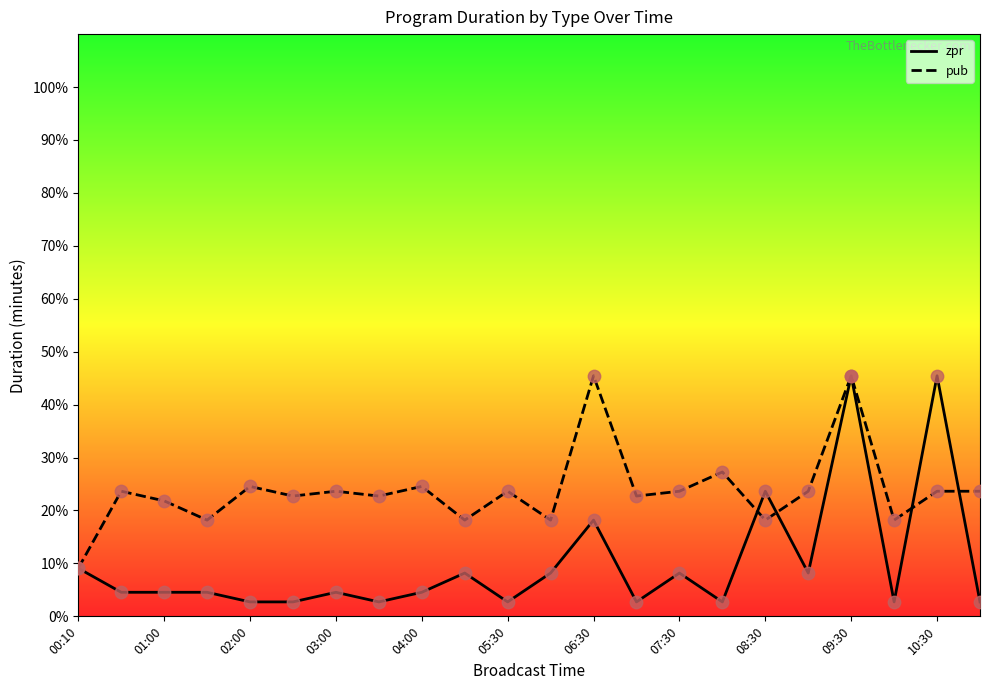

What is the maximum value shown in the chart?

45.5